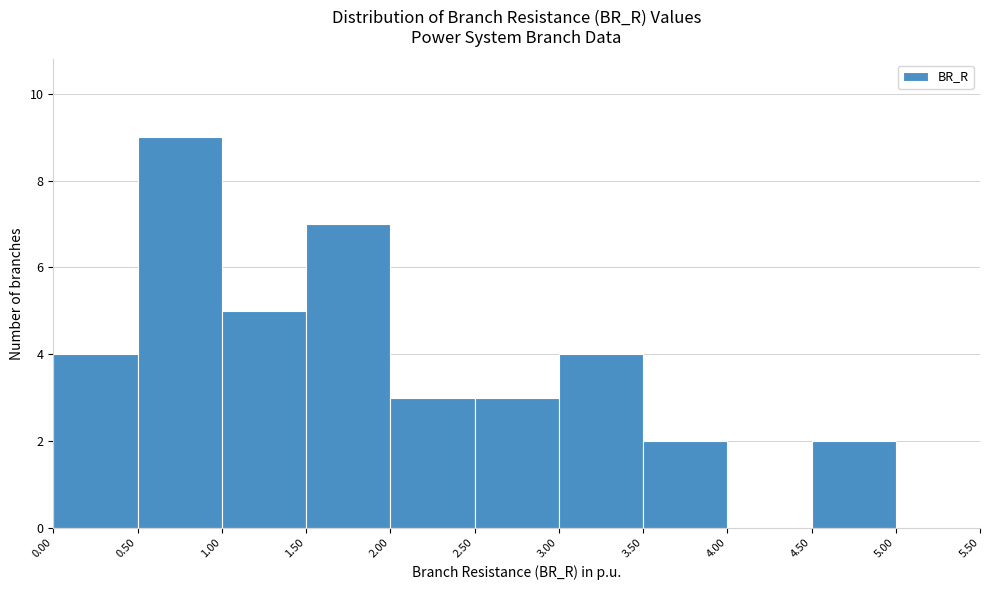

Reading left to right, transcribe this chart: for each bar, give the range it covers on the x-axis and its height. The values are not printed on the chart, so give them approximately, as read against the axis.

0.00 to 0.50: 4
0.50 to 1.00: 9
1.00 to 1.50: 5
1.50 to 2.00: 7
2.00 to 2.50: 3
2.50 to 3.00: 3
3.00 to 3.50: 4
3.50 to 4.00: 2
4.00 to 4.50: 0
4.50 to 5.00: 2
5.00 to 5.50: 0